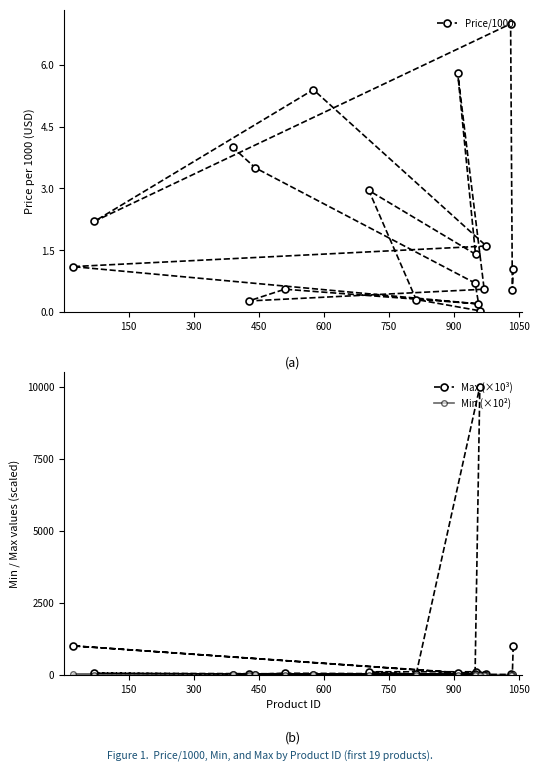

What is the maximum value for Min (×10²)?

20.0